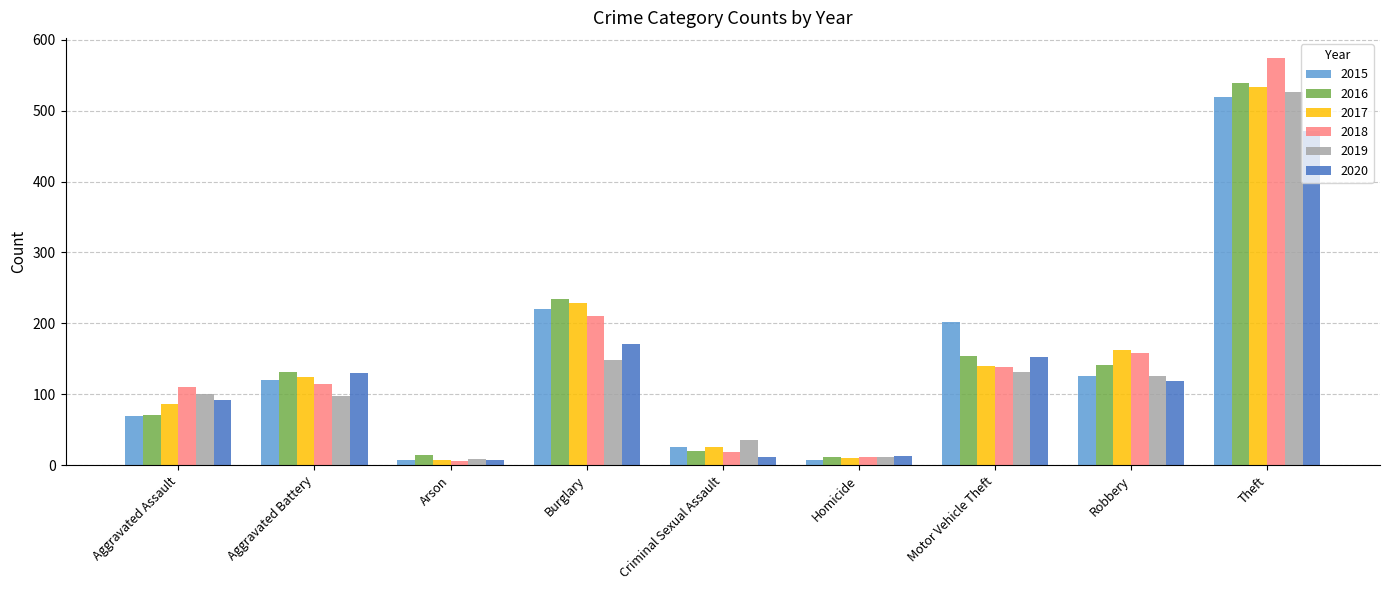

Which series has the largest range (max minus min)?

2018